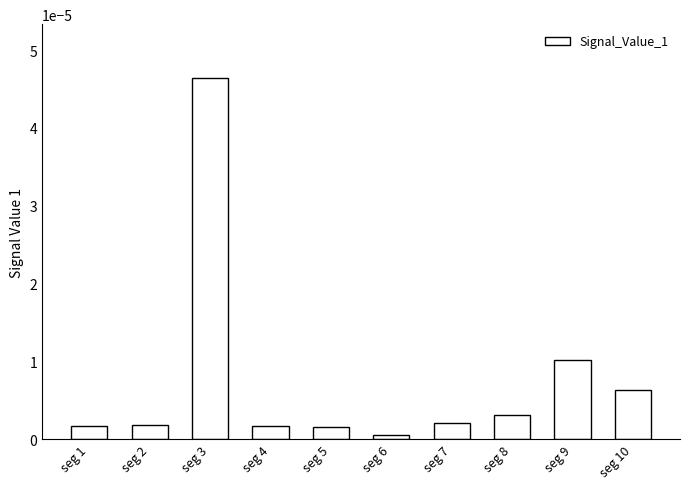

Between seg 4 and seg 10, which is larger?

seg 10